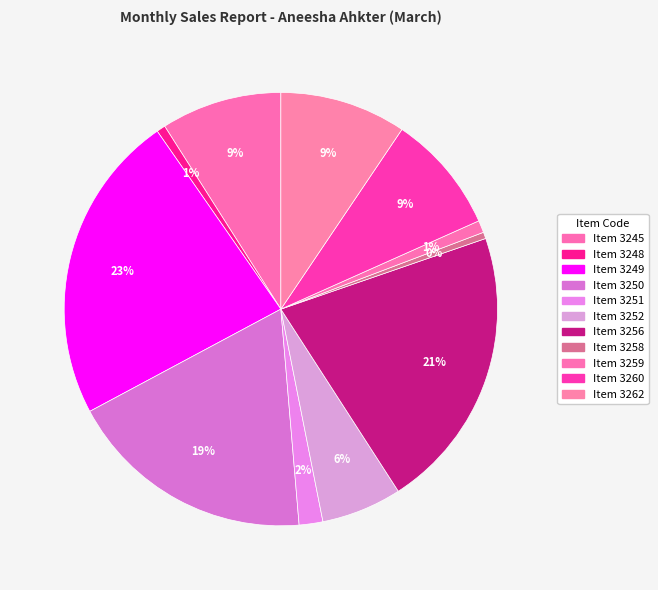

To the nearest percent, what is the difference between the largest and smallest slice percentages?

23%